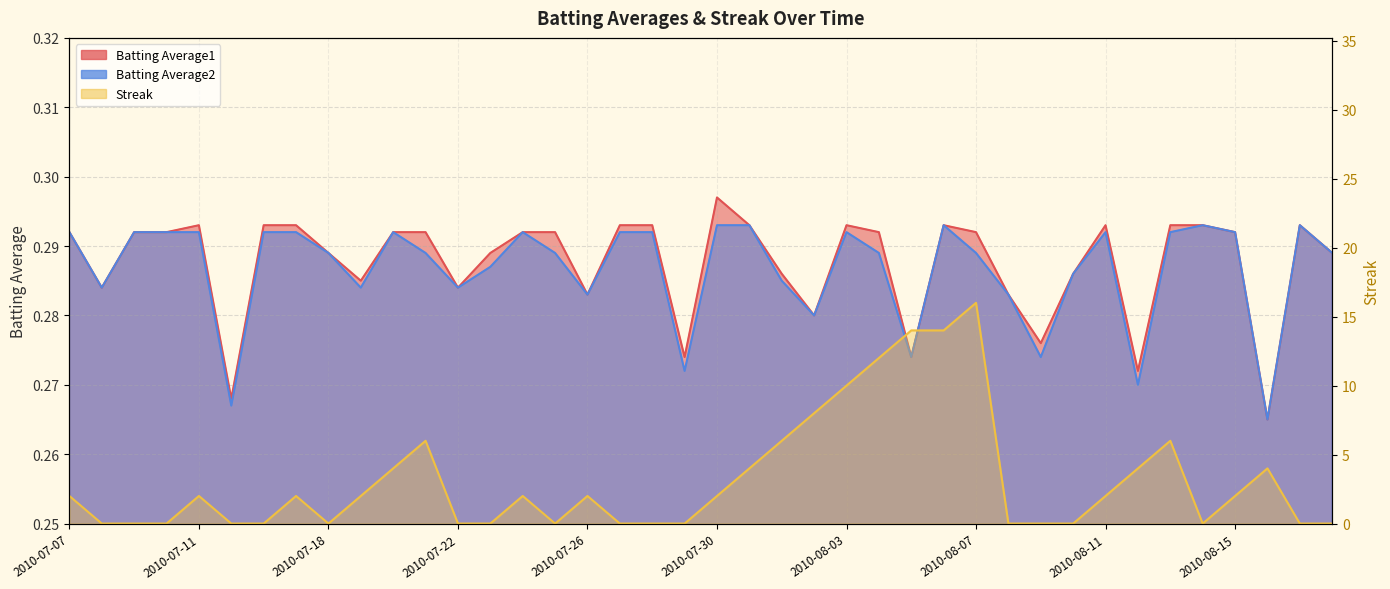

The value of Streak at 2010-07-18 is 9.7. True or false?

False